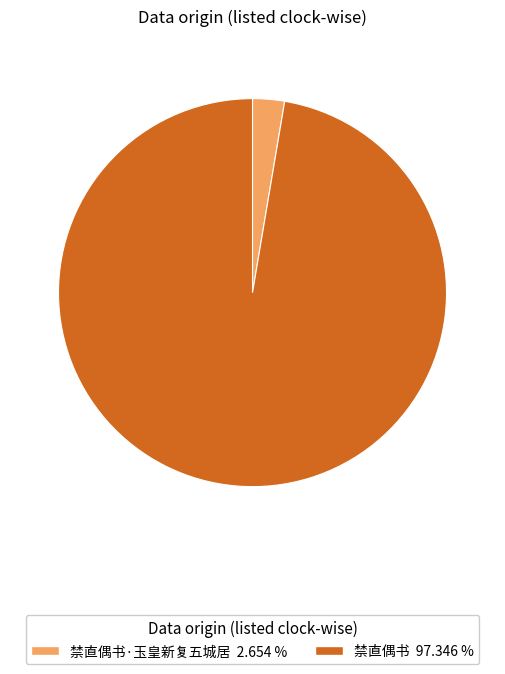

Is there any slice that represents more than half of the pie?

Yes